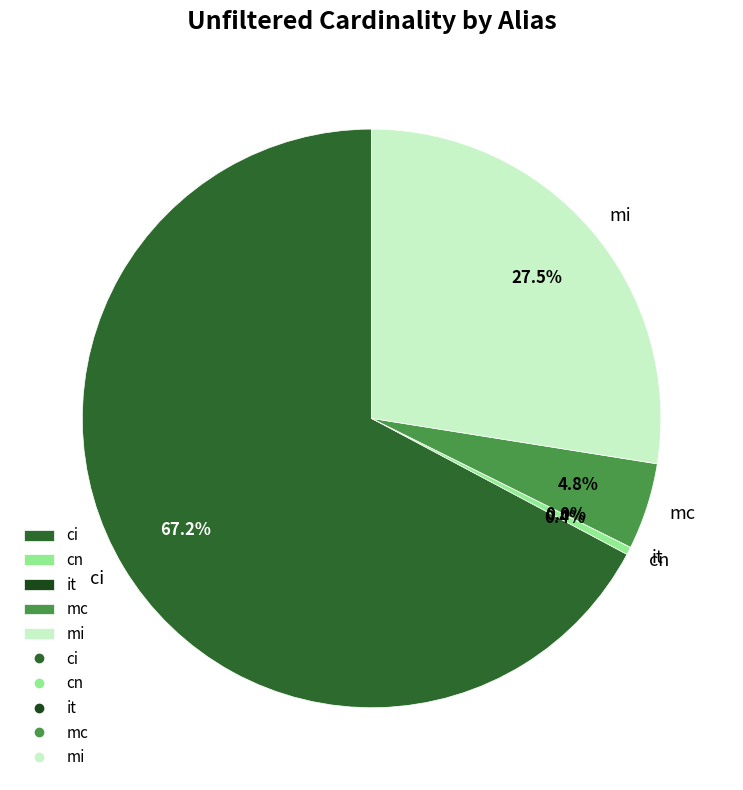

Which has a higher value, cn or mi?

mi